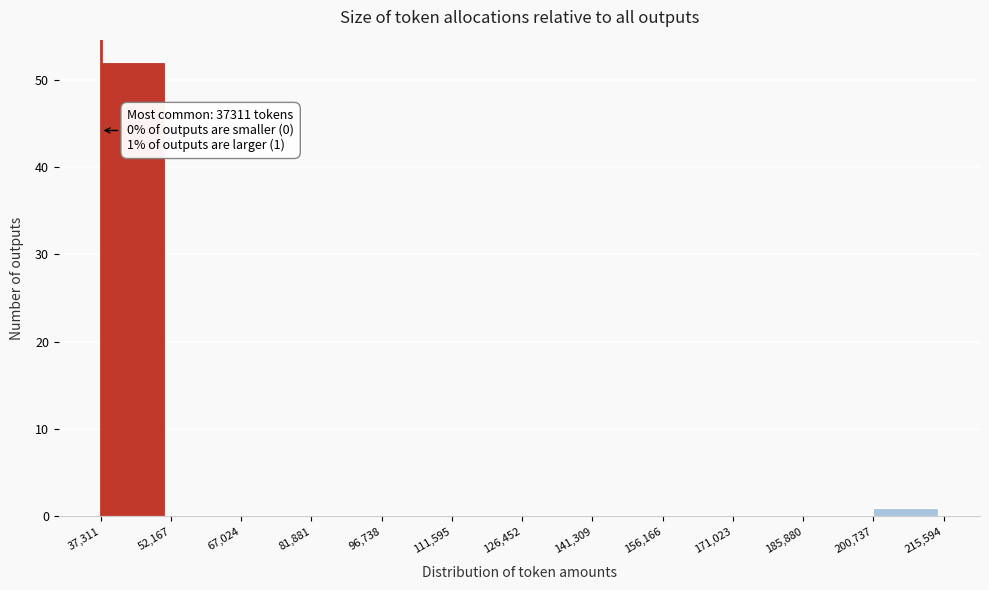

Over which range of the x-axis is the bar tallest?

37,311 to 52,167